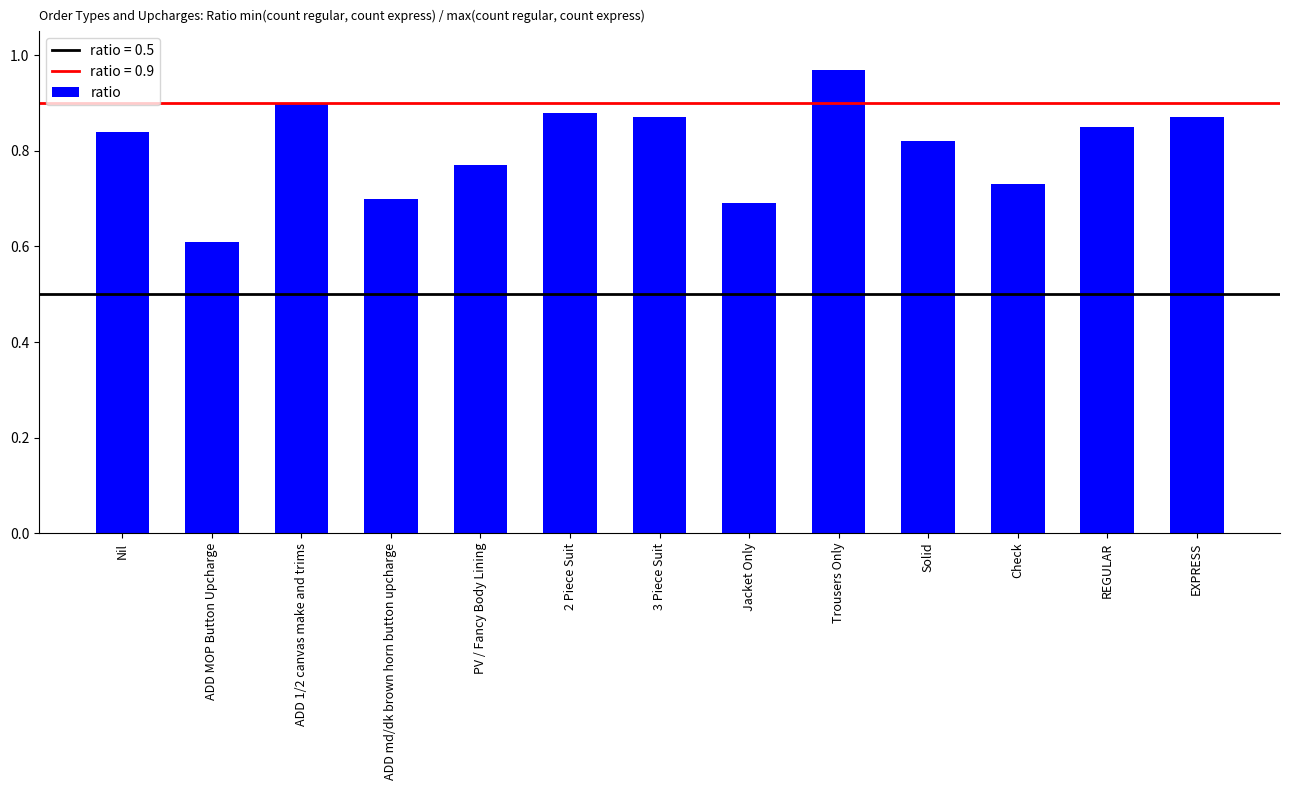

What is the difference between the second highest and second lowest values?

0.2